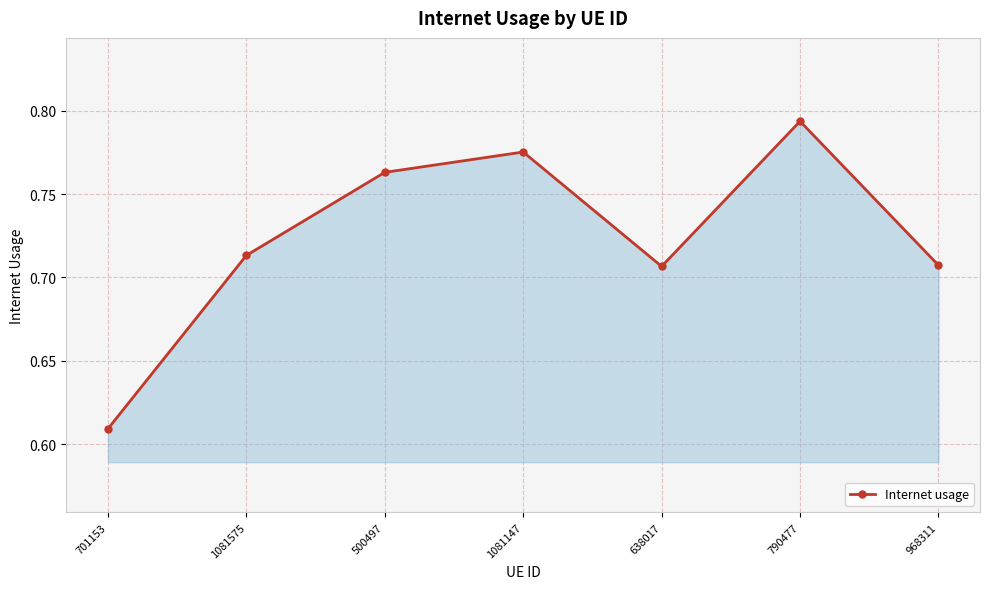

Which has a higher value, 1081147 or 1081575?

1081147